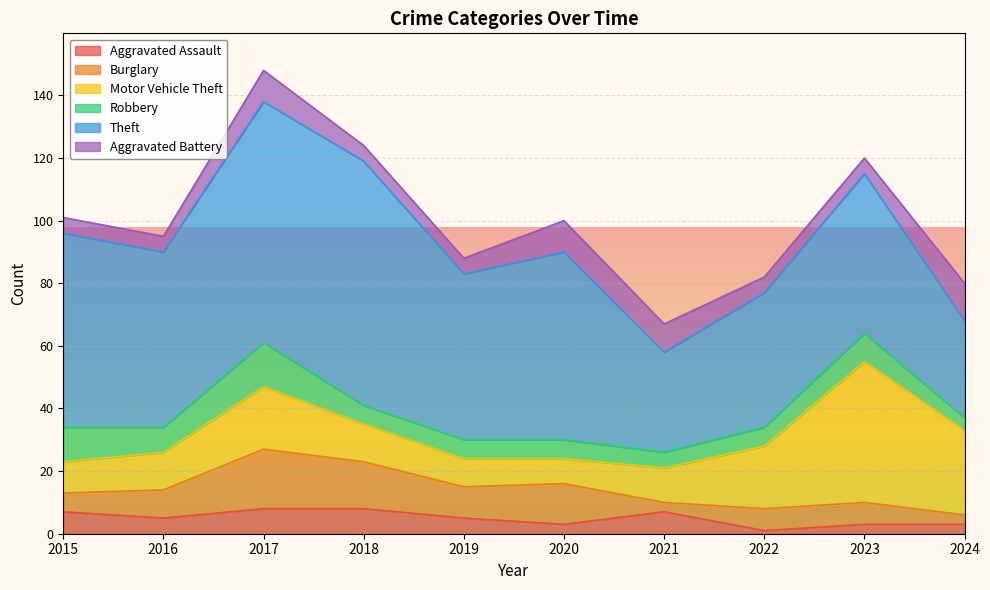

Count the Aggravated Battery values in the range 5 to 10.

9